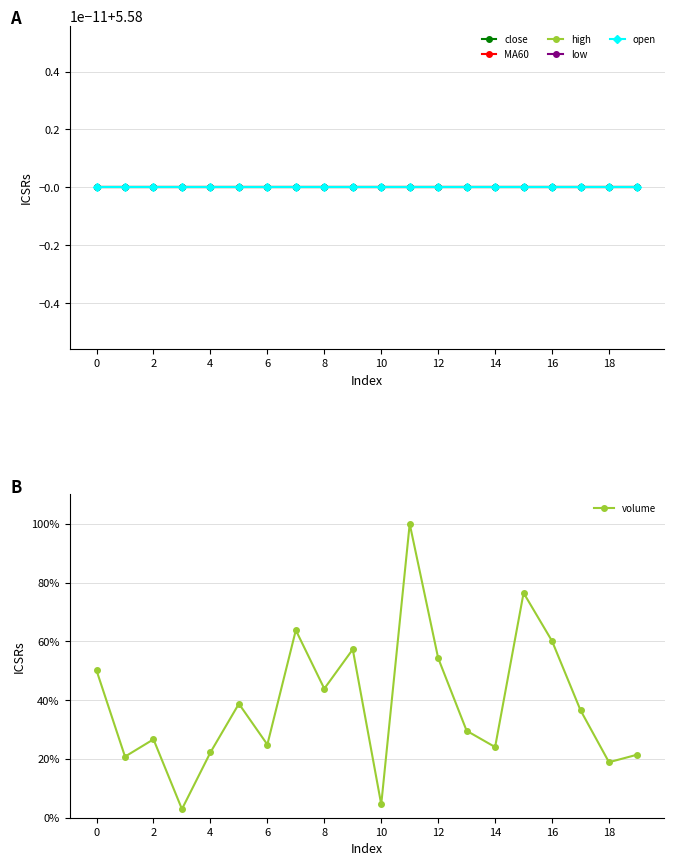

What is the average value of the open series?

5.6